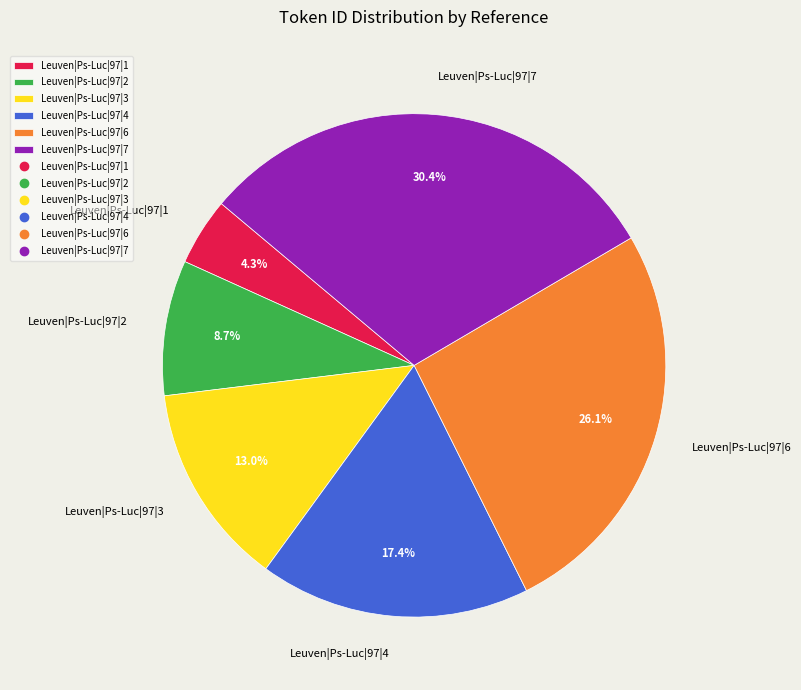

What is the ratio of the value at Leuven|Ps-Luc|97|1 to the value at Leuven|Ps-Luc|97|2?

0.5